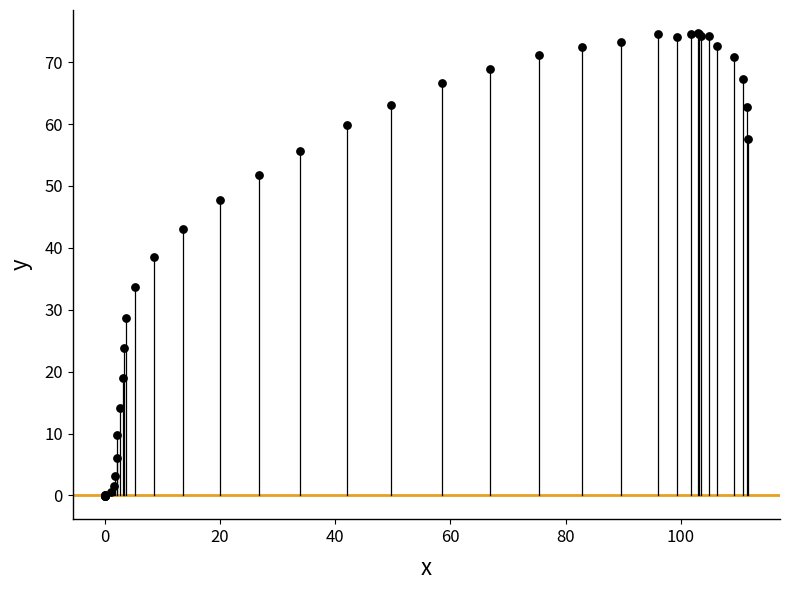

What Y value in the scatter plot is closest to 37?

38.6